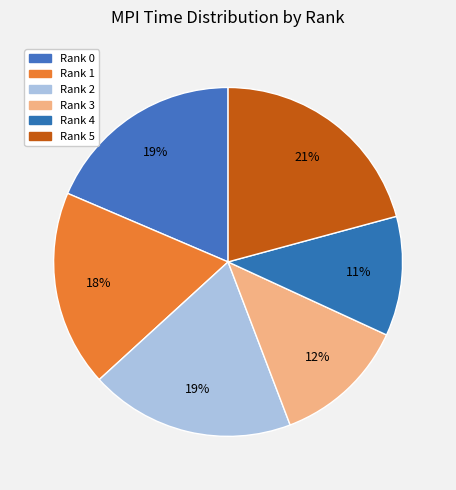

Rank the categories by value from highest to lowest.

Rank 5, Rank 2, Rank 0, Rank 1, Rank 3, Rank 4